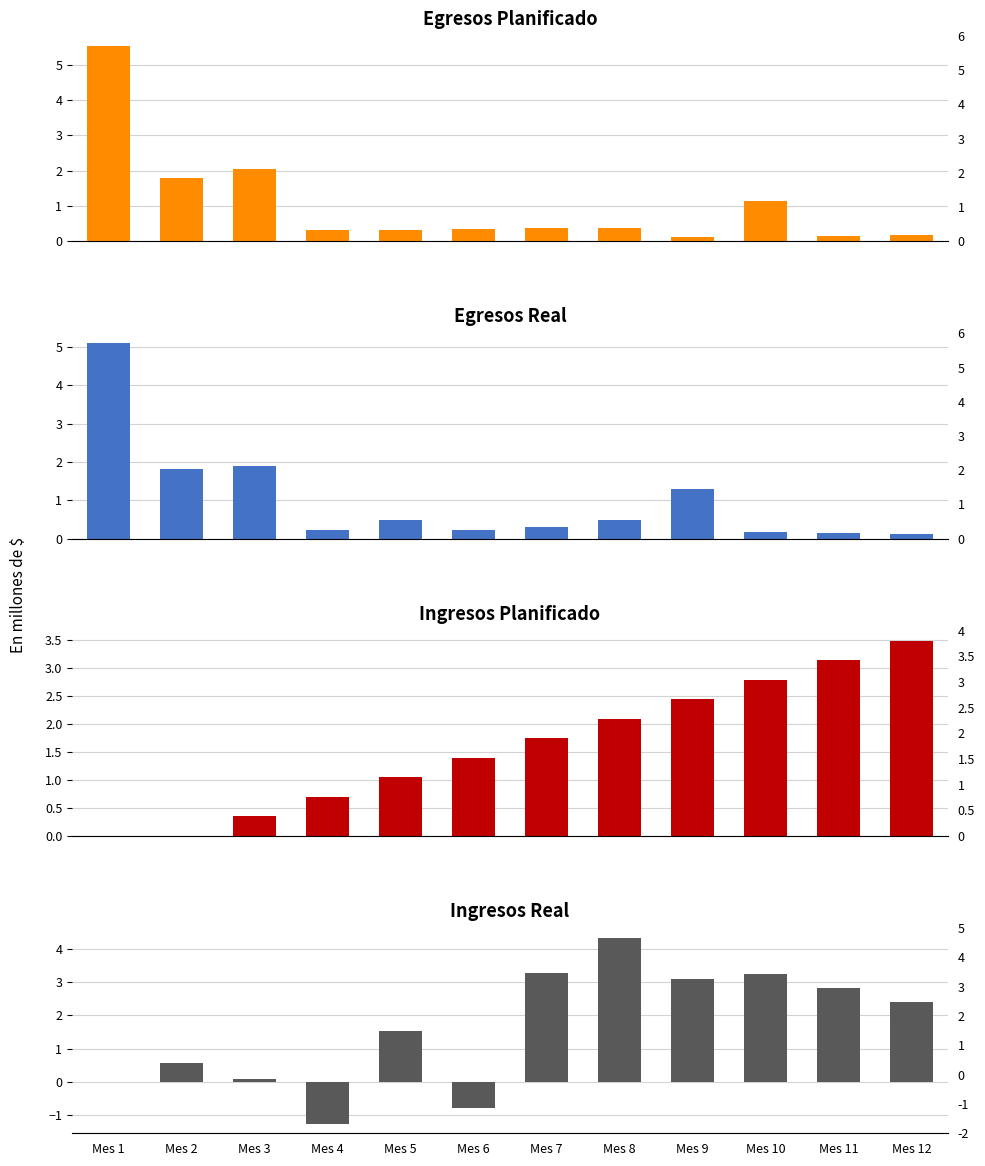

How many bars are there in total?

48